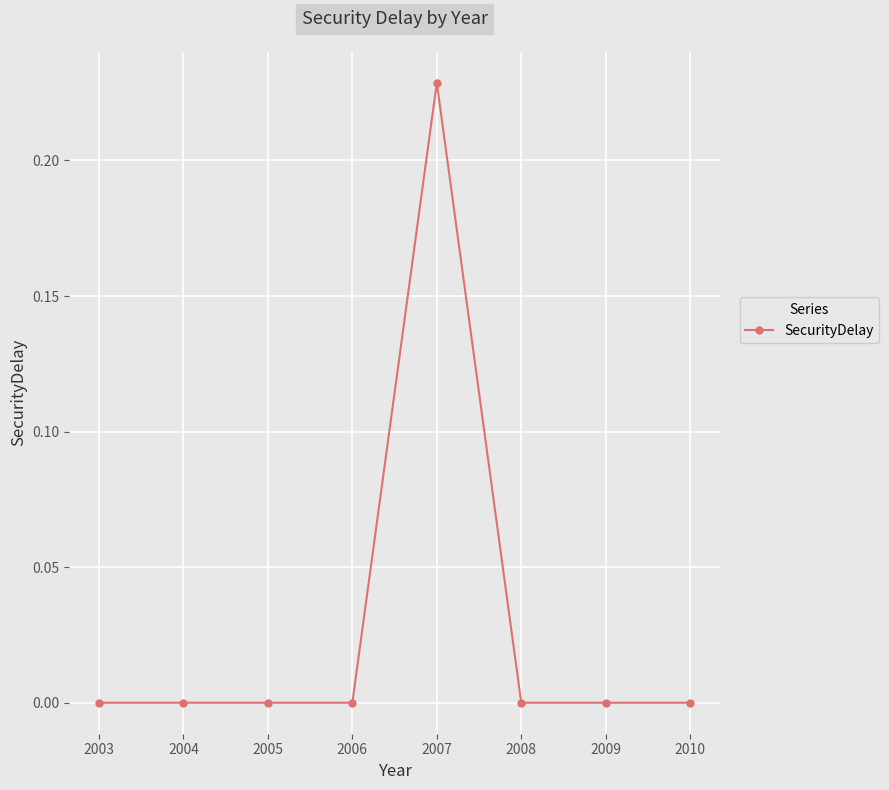

Which has a higher value, 2007 or 2003?

2007